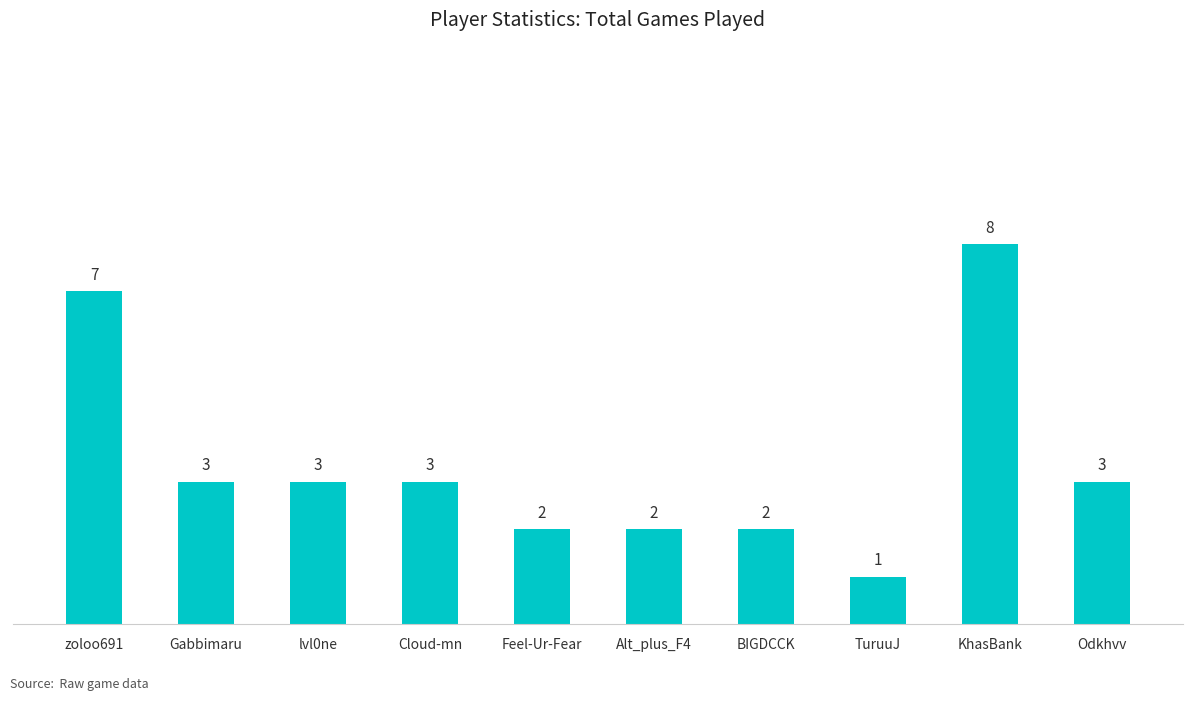

The chart shows a value of 1 at lvl0ne. True or false?

False